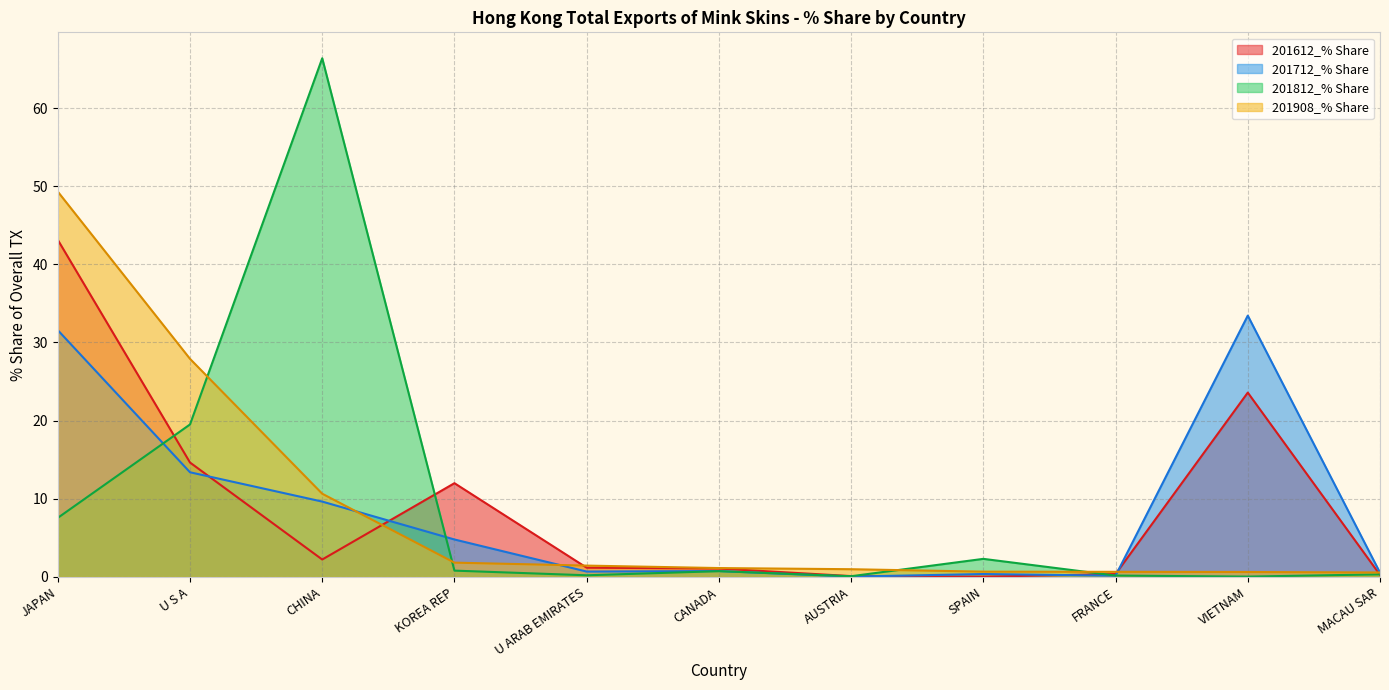

What is the label of the 3rd point from the left?

CHINA